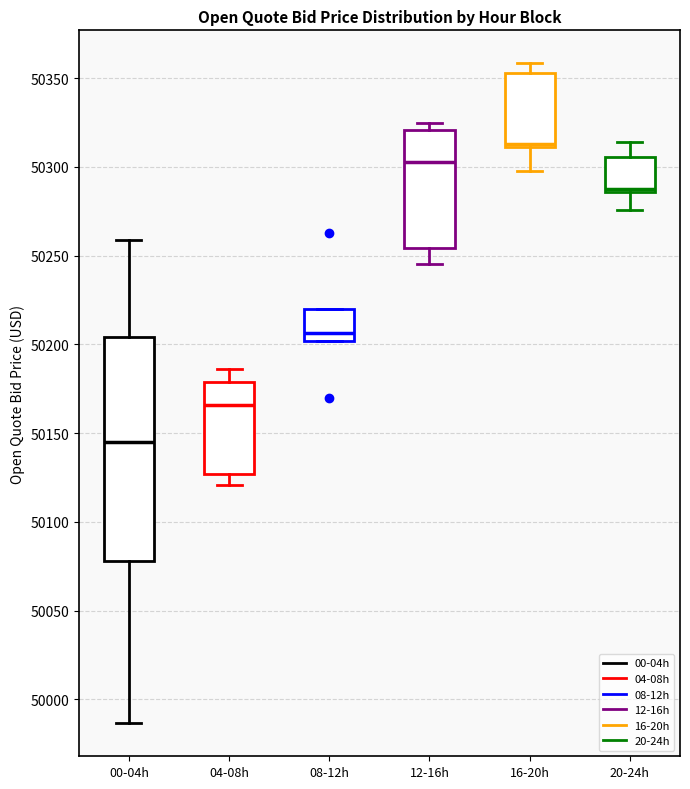

Which box's median line is the highest?

16-20h